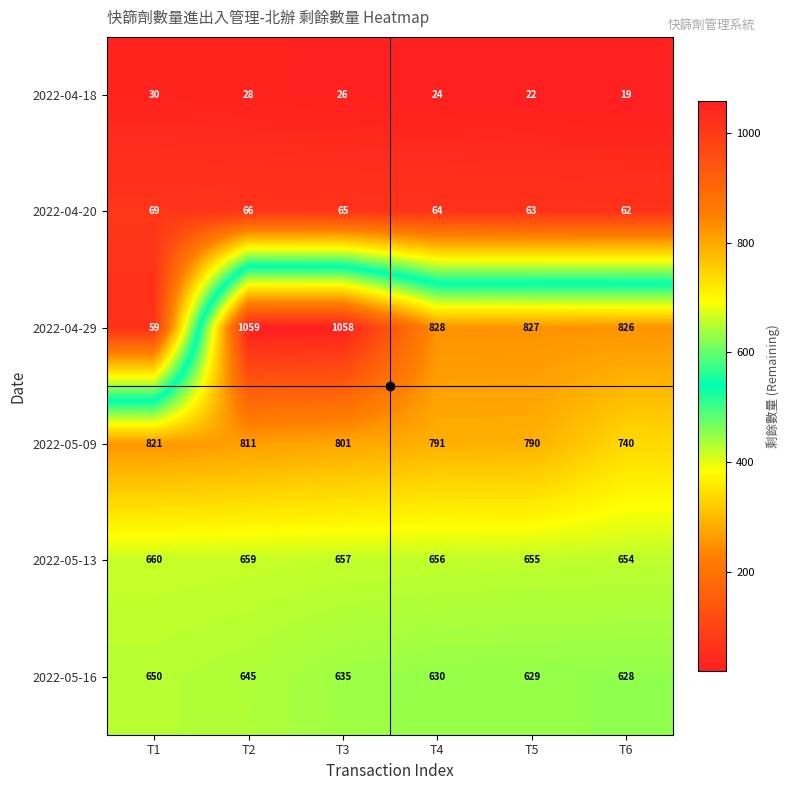

What is the spread (max minus min) of values at T2?

1031